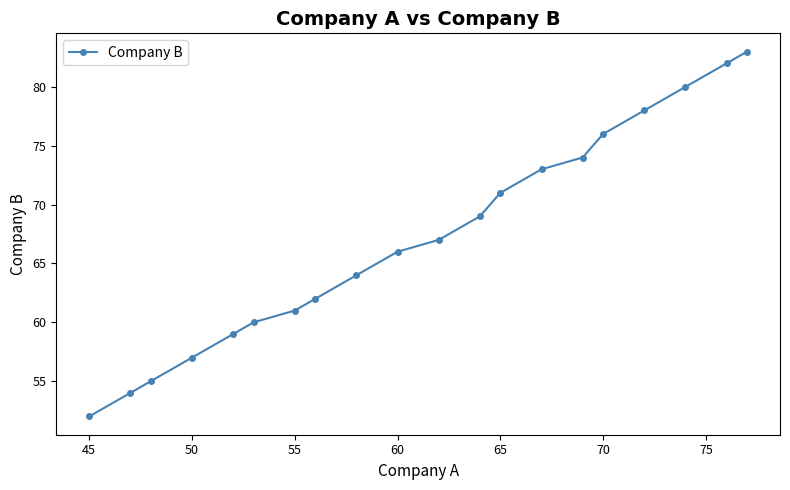

What is the sum of all values?

1343